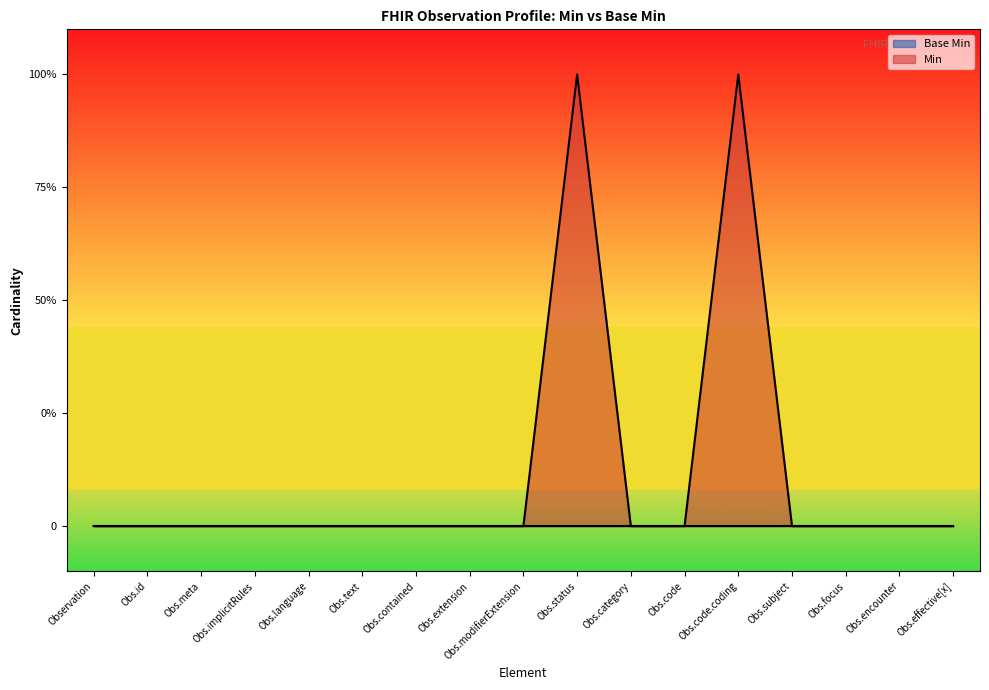

At which category does the data reach its first local peak?

Obs.status